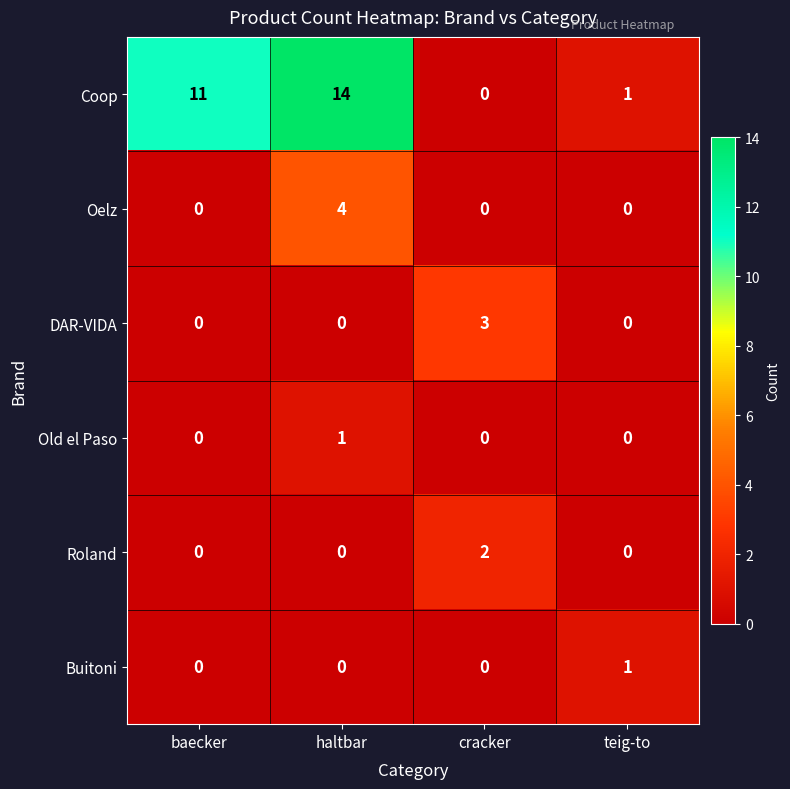

Which series changed the most between baecker and cracker?

Coop